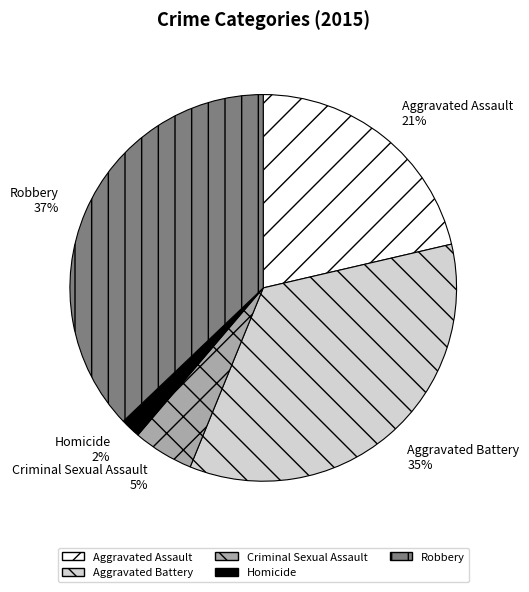

Approximately how many times larger is the value at Aggravated Assault compared to Criminal Sexual Assault?

4.2